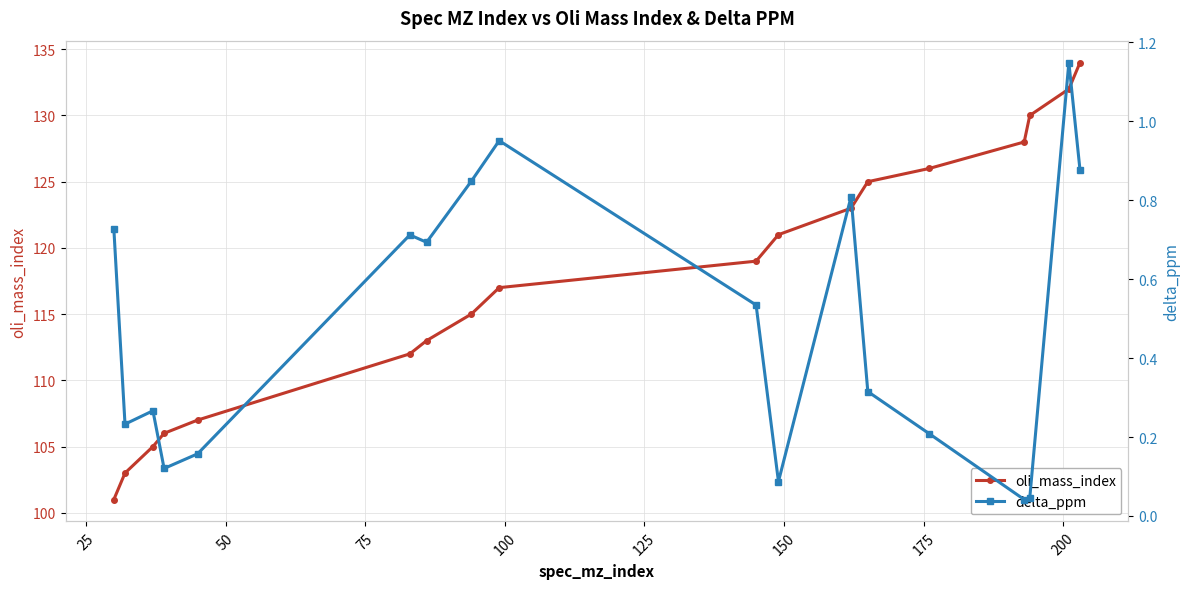

How many values in the oli_mass_index series are below 119?

9